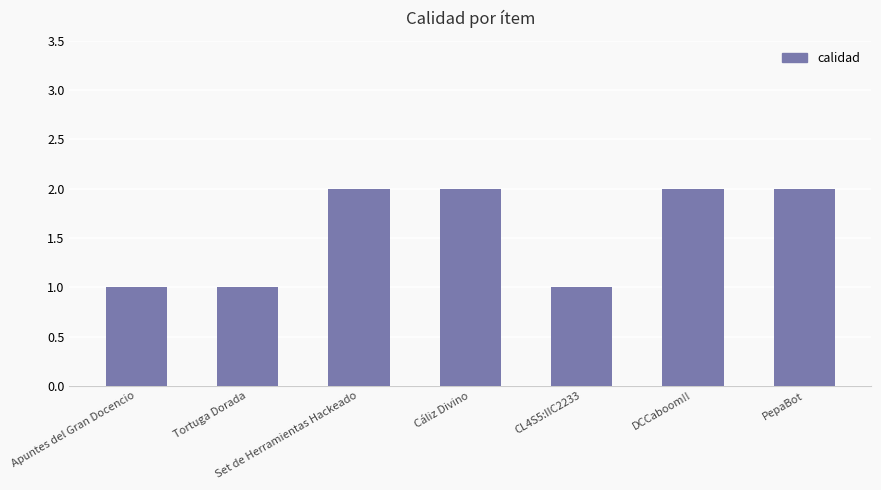

Approximately how many times larger is the value at Tortuga Dorada compared to Cáliz Divino?

0.5